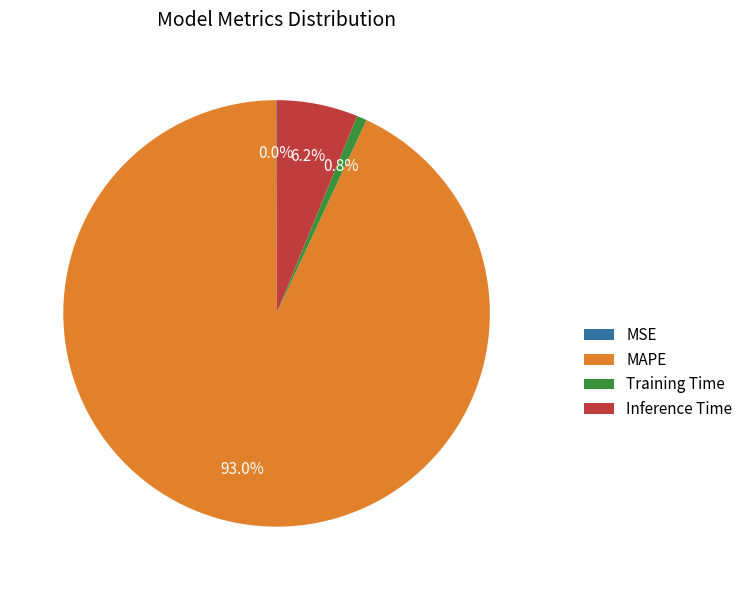

What portion of the pie excludes Training Time?

99.2%